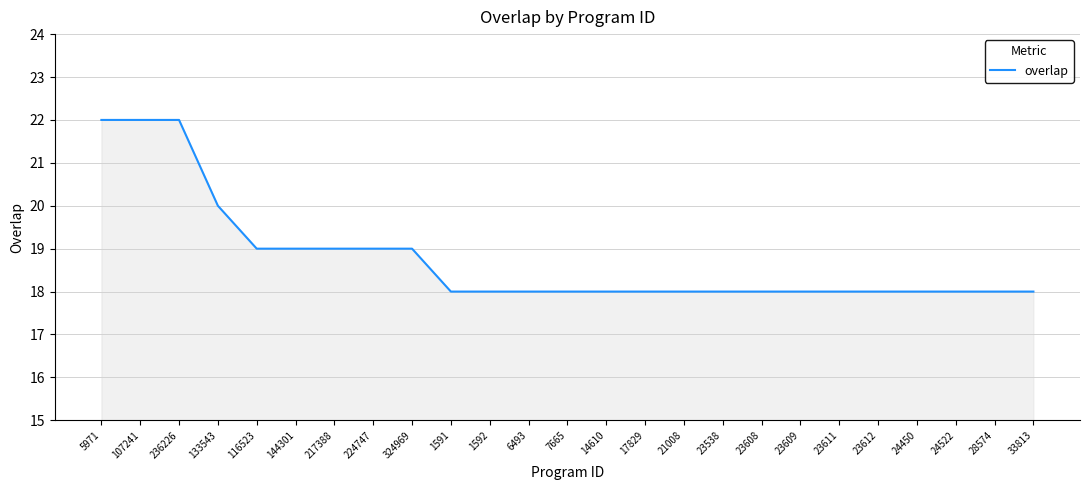

Between 14610 and 107241, which is larger?

107241